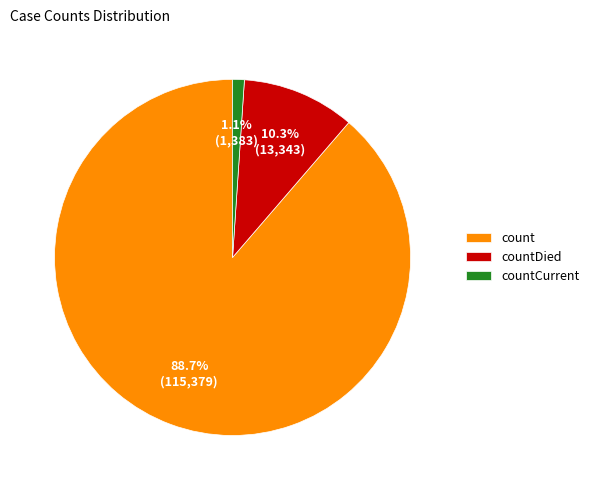

How many slices are in this pie chart?

3